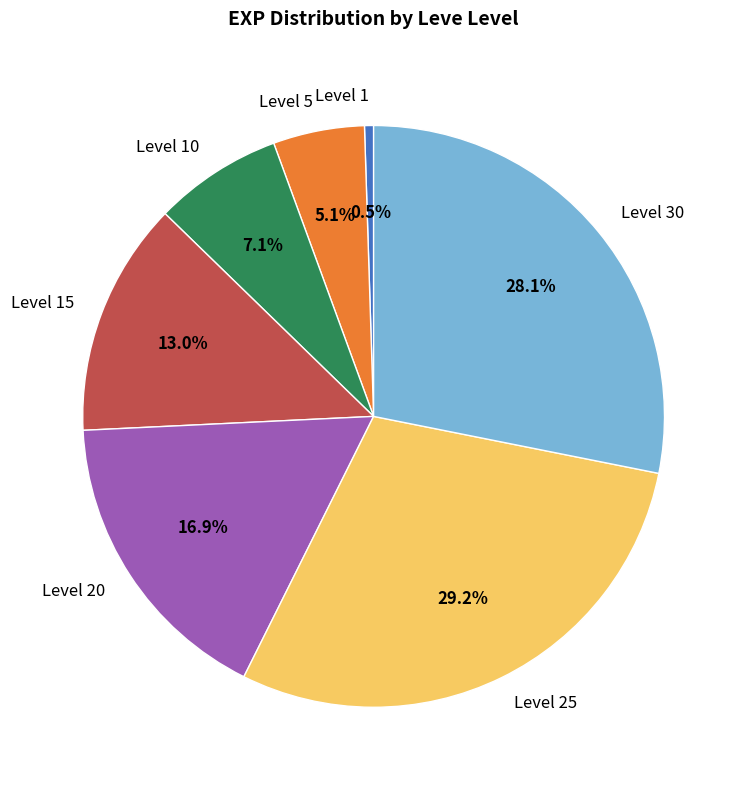

Which slice is the largest?

Level 25